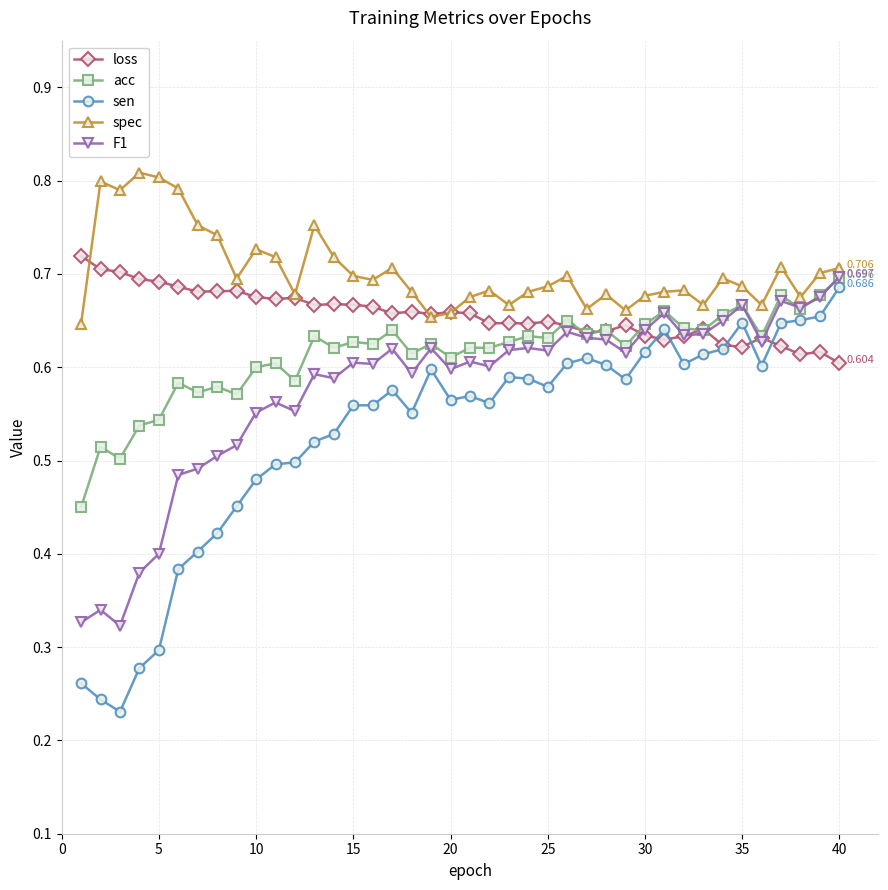

Which series has the largest total across all categories?

spec